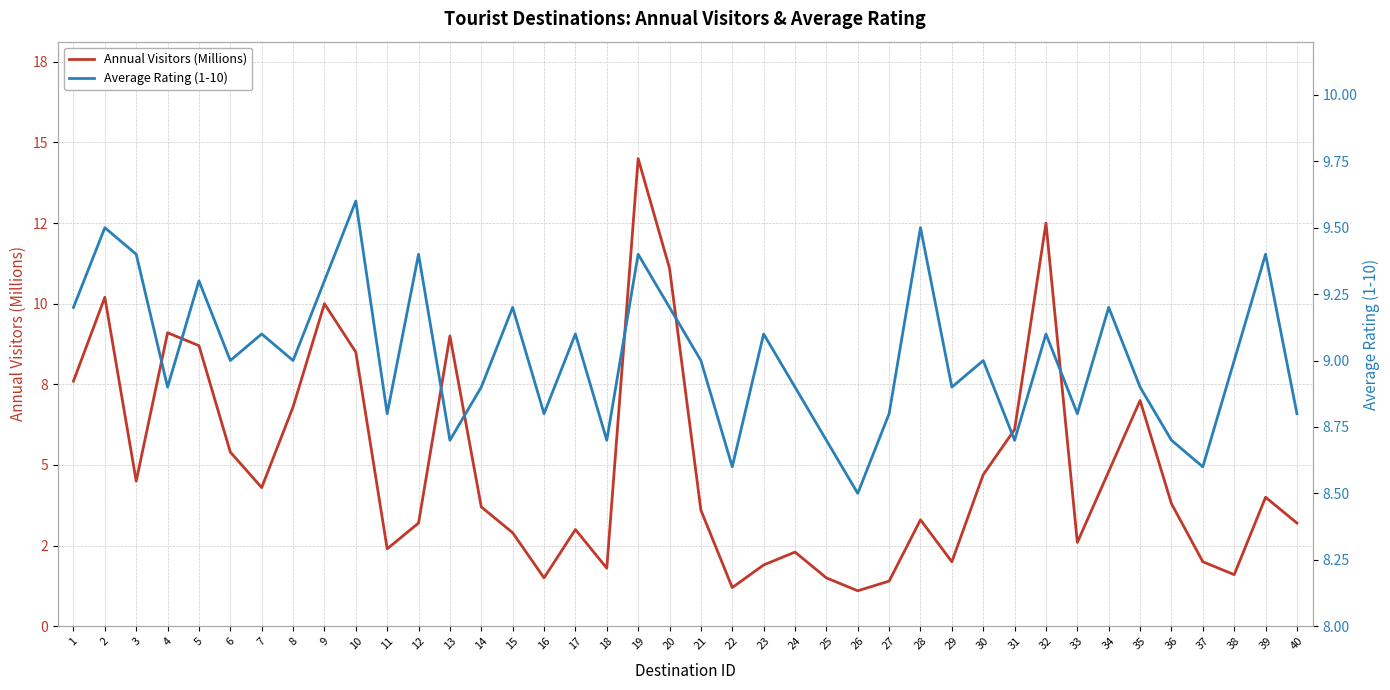

List the series in order of their overall mean, lowest first.

Annual Visitors (Millions), Average Rating (1-10)